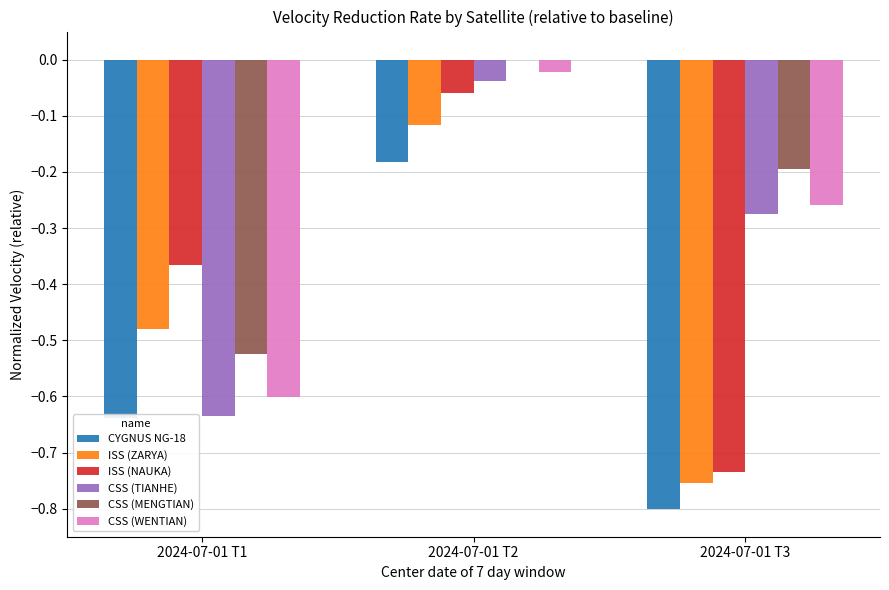

The value of CYGNUS NG-18 at 2024-07-01 T1 is -0.9. True or false?

False